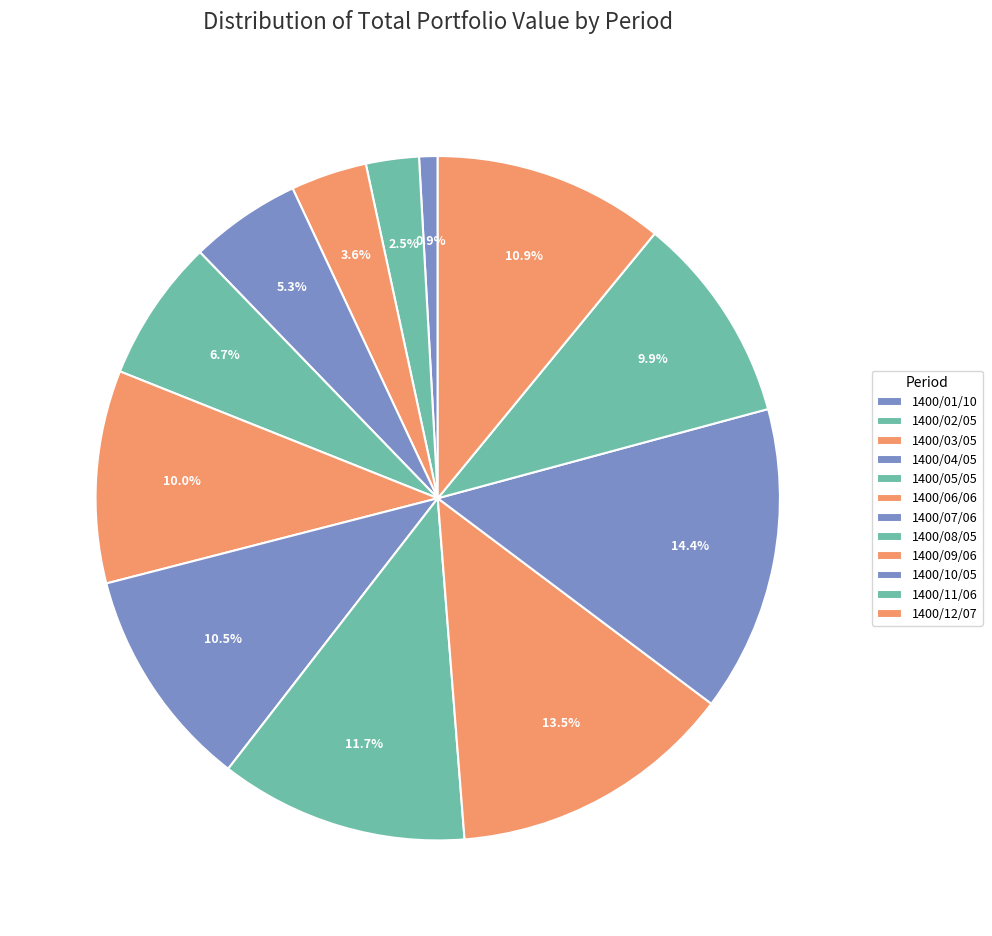

Is there any slice that represents more than half of the pie?

No